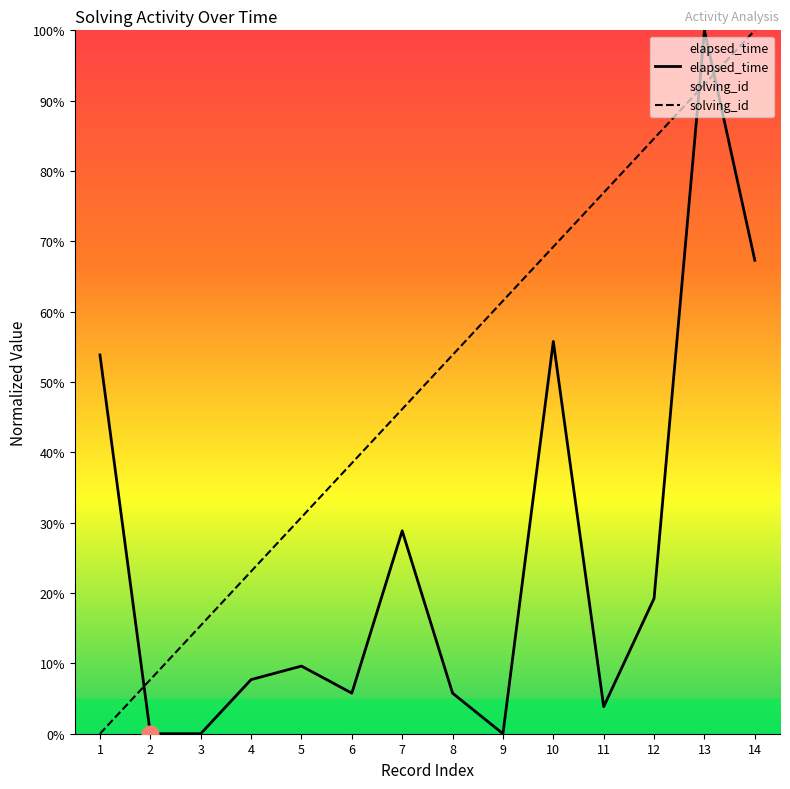

What is the difference between the solving_id values at 12 and 5?

53.8